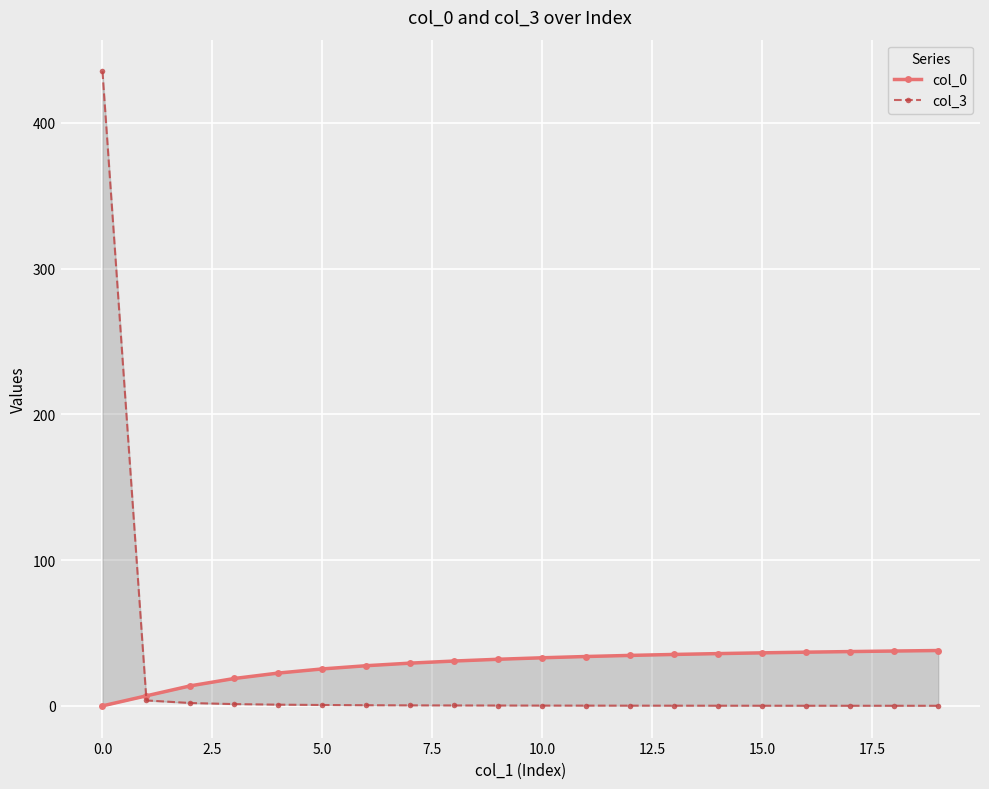

How many categories are shown in the chart?

20